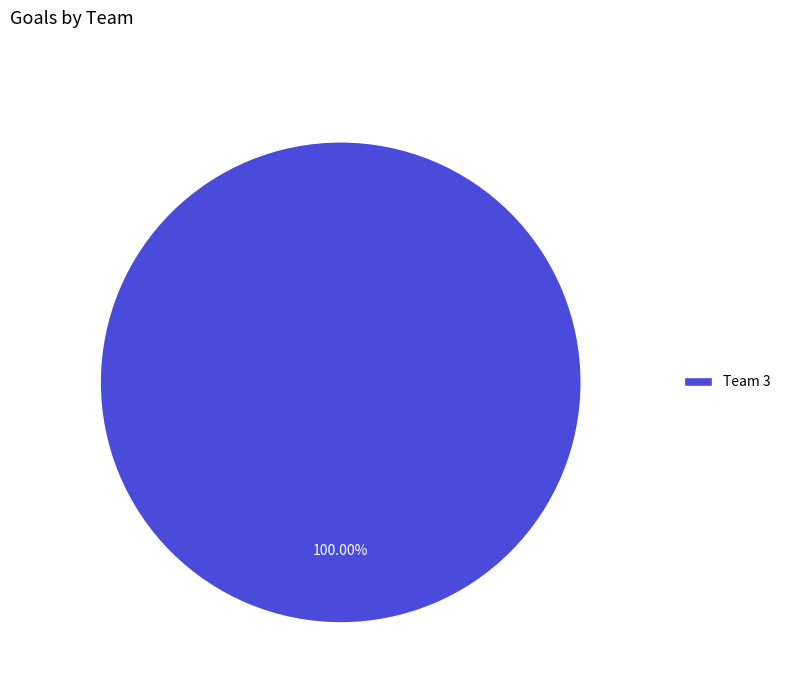

What is the majority slice?

Team 3